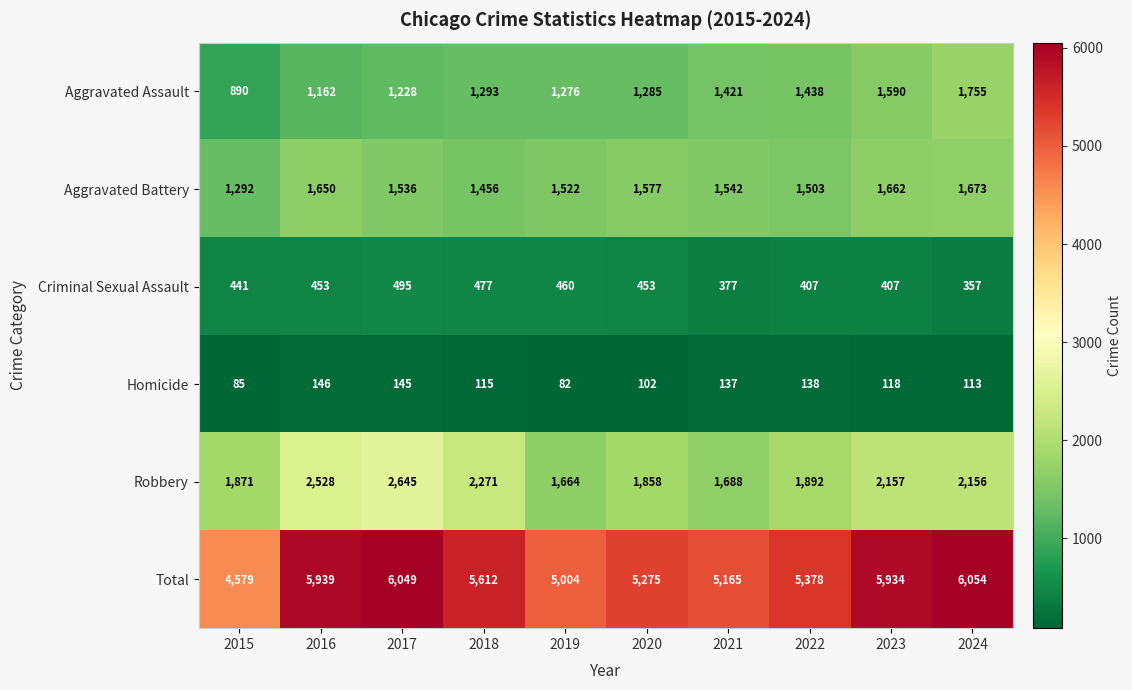

The value of Aggravated Assault at 2017 is 1862. True or false?

False